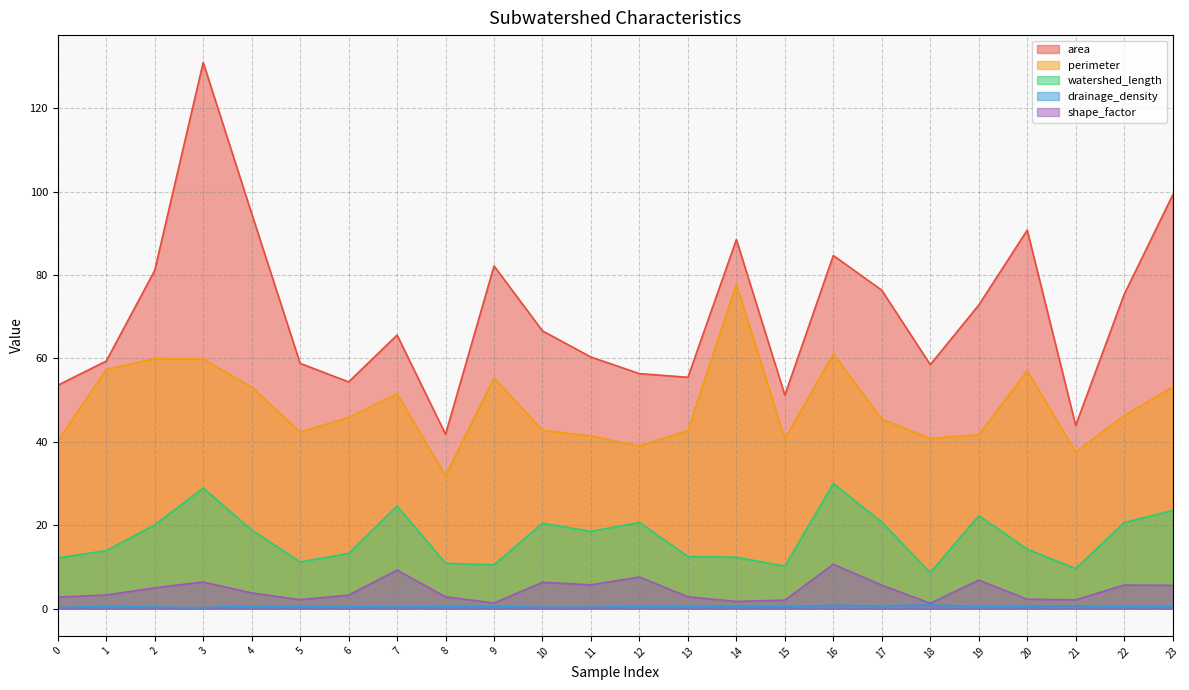

Count the number of data series in this chart.

5